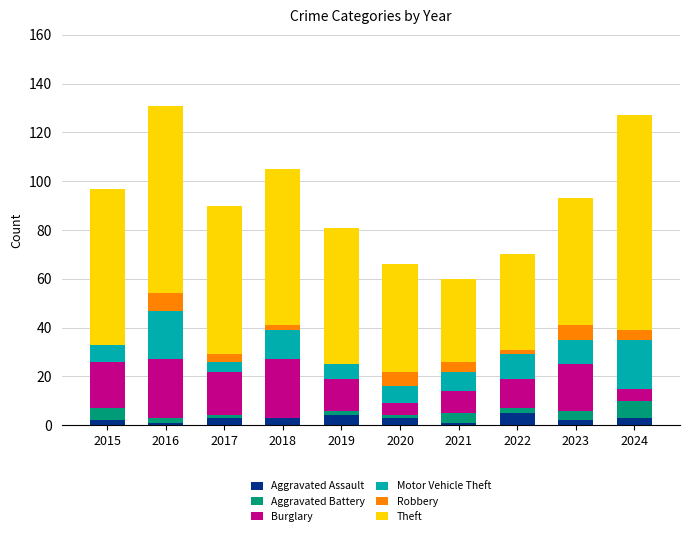

Are the bars horizontal?

No